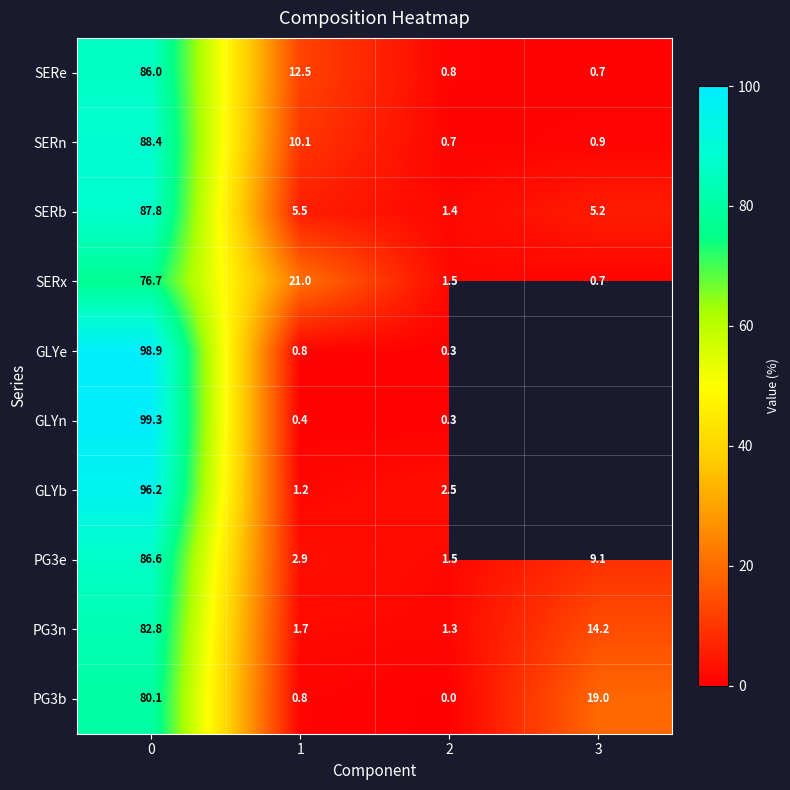

At which label is PG3n closest to 42?

3